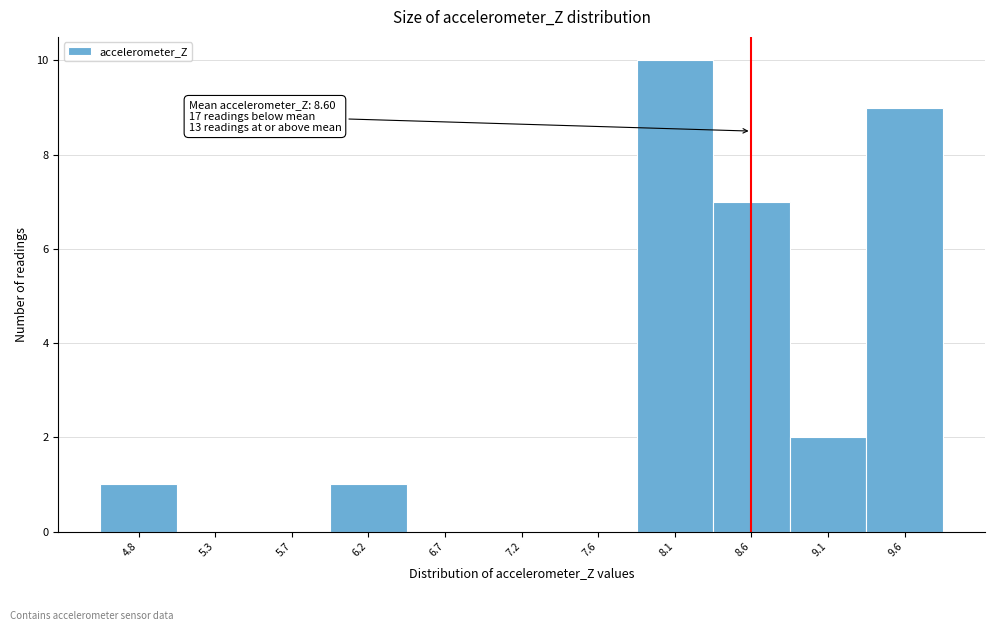

Over which range of the x-axis is the bar tallest?

7.90 to 8.35